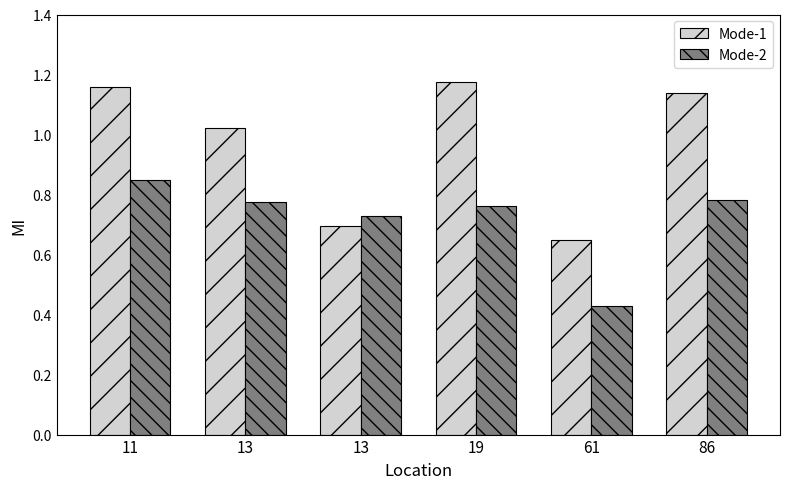

What are all the series names shown in the legend?

Mode-1, Mode-2